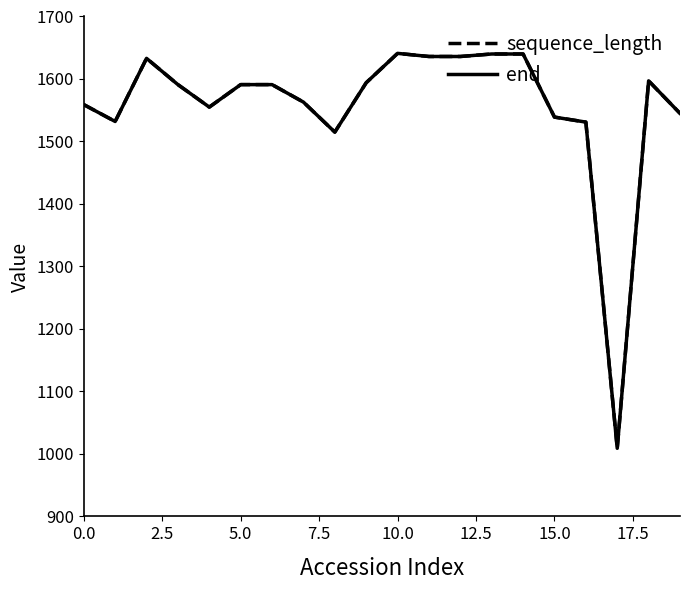

What is the sum of all sequence_length values?

31138